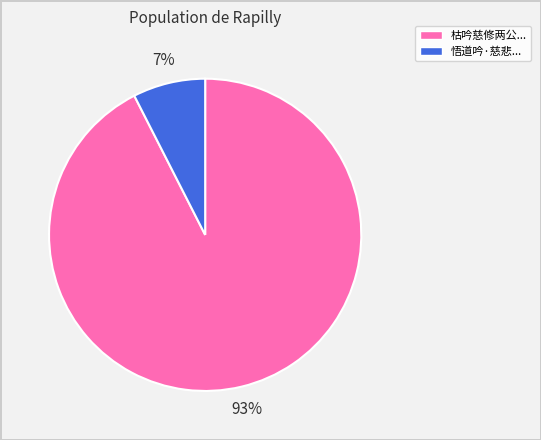

To the nearest percent, what is the average slice percentage?

50%